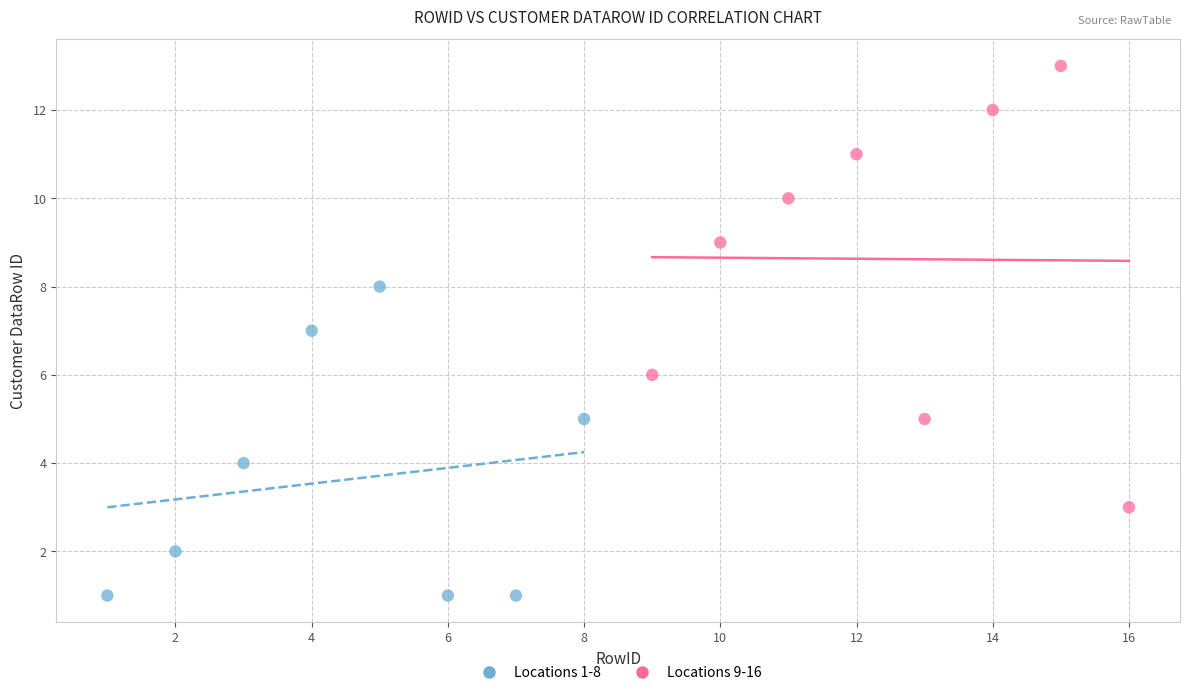

Which series reaches the minimum Y coordinate?

Locations 1-8